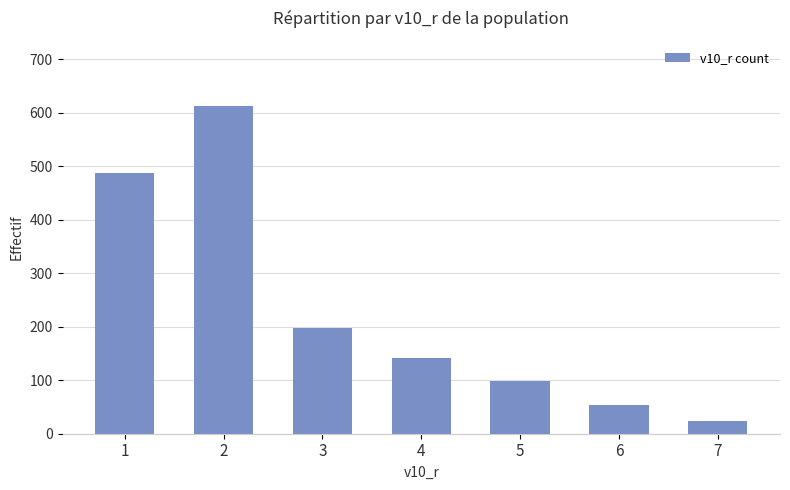

List the labels in order of value, largest first.

2, 1, 3, 4, 5, 6, 7